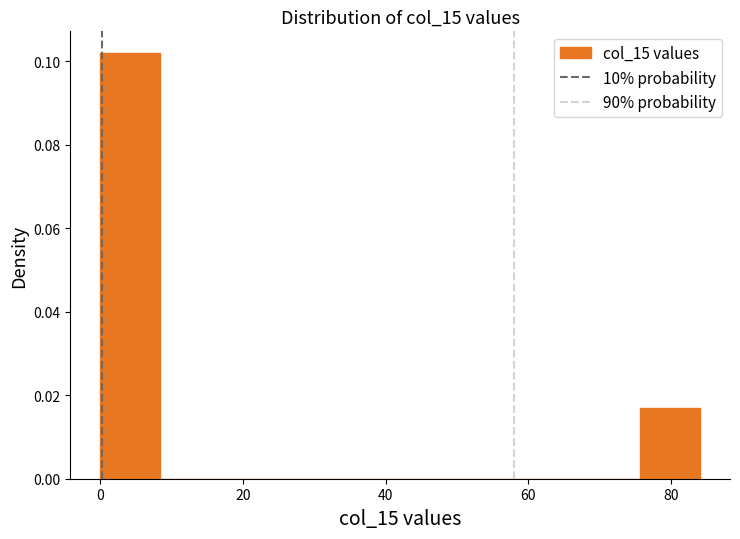

Reading left to right, list every bar in this chart as the range it spans on the x-axis followed by its height. Neither the bar edges nor the heights are printed on the chart, so give them approximately, as read against the axes.

0 to 8: 0.102
8 to 16: 0
16 to 26: 0
26 to 34: 0
34 to 42: 0
42 to 50: 0
50 to 58: 0
58 to 68: 0
68 to 76: 0
76 to 84: 0.018